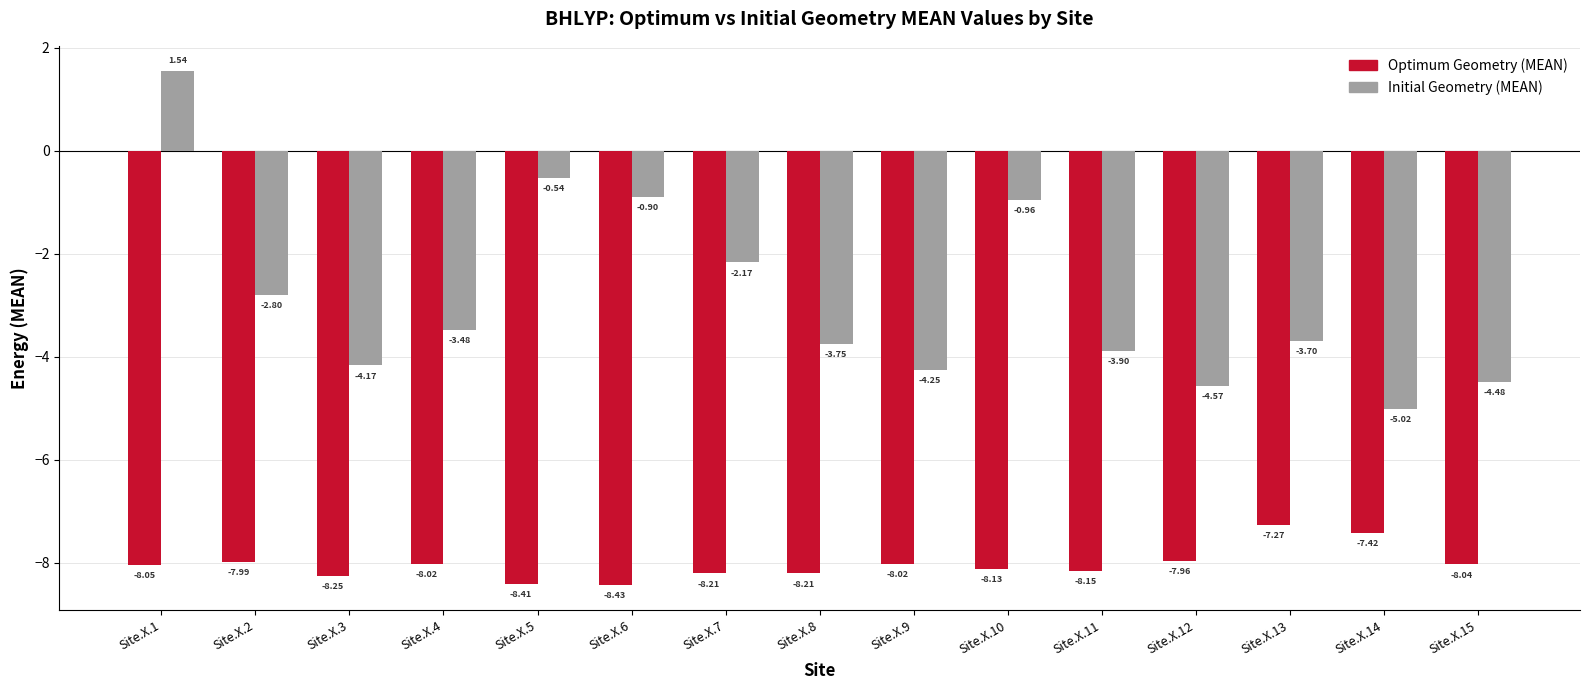

What is the spread (max minus min) of values at Site.X.6?

7.5